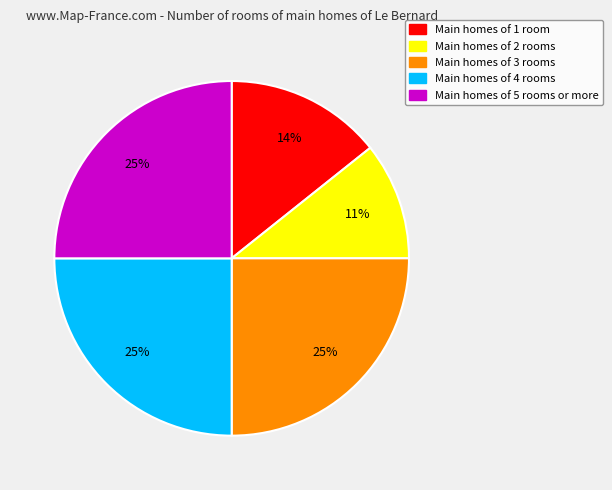

To the nearest percent, what is the difference between the largest and smallest slice percentages?

14%